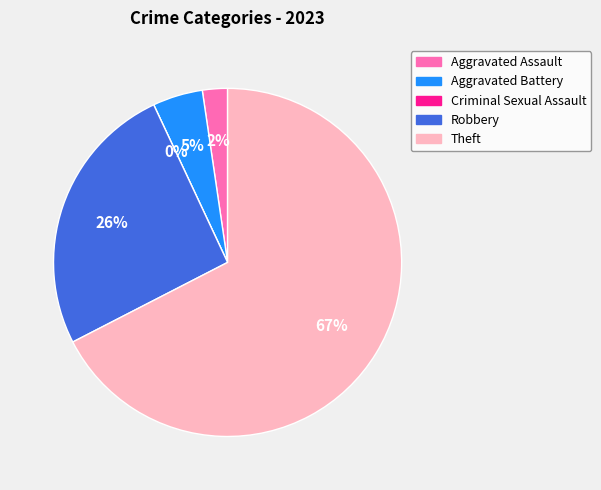

Approximately how many times larger is the value at Aggravated Assault compared to Robbery?

0.1